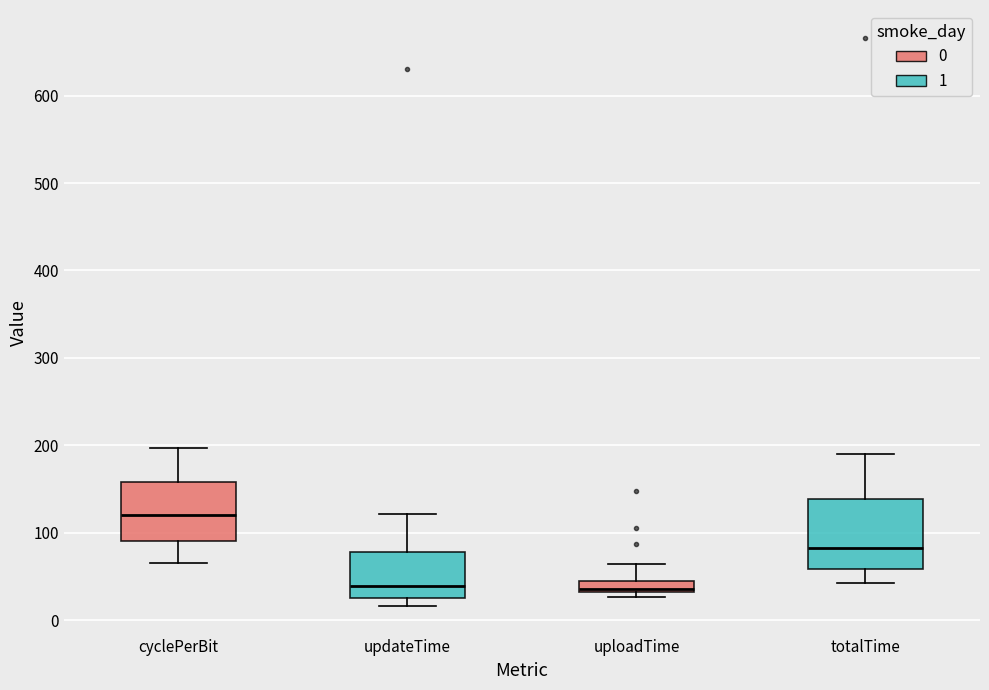

Where is the upper edge of the box for updateTime on the y-axis? The values are not printed on the chart, so give them approximately, as read against the axis.

80